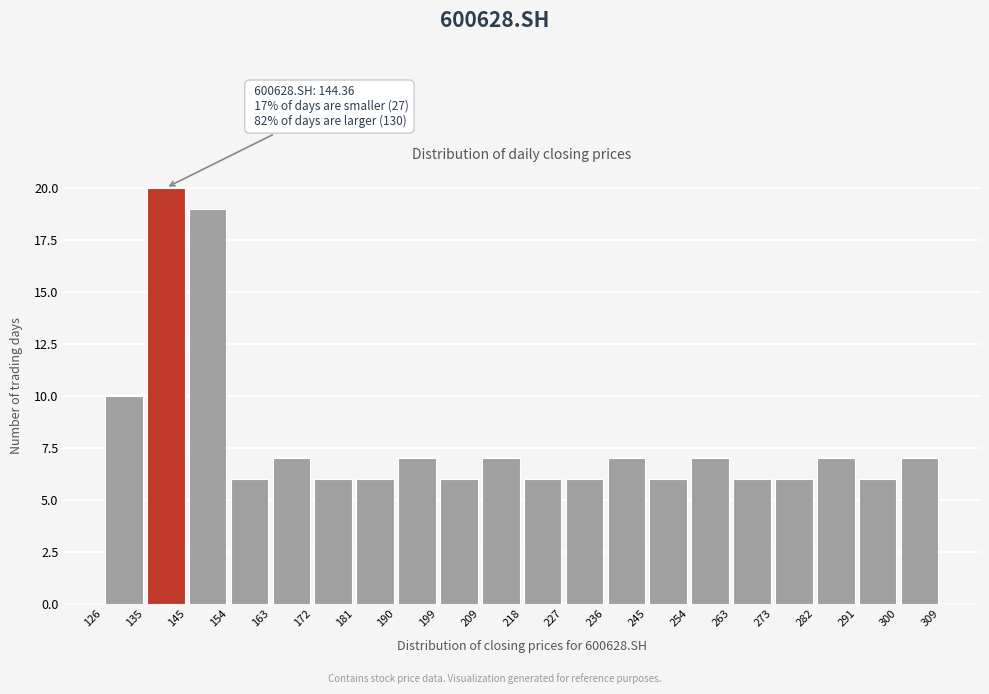

Which range on the x-axis has the tallest bar?

135 to 145